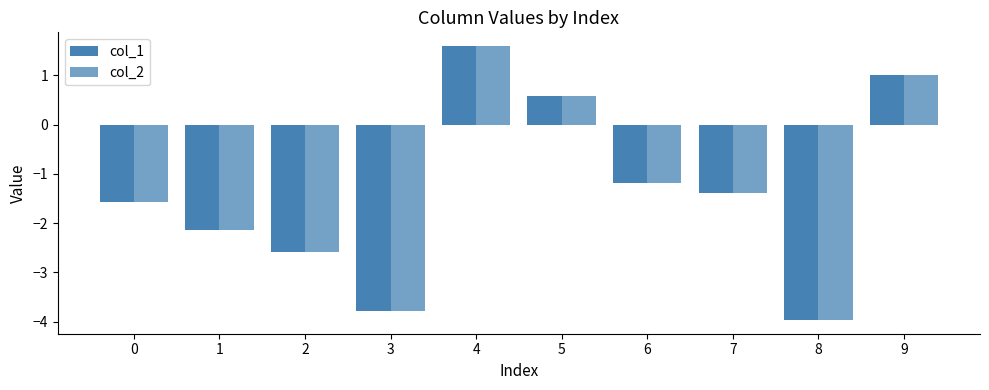

How many data points in col_2 are less than -1?

7